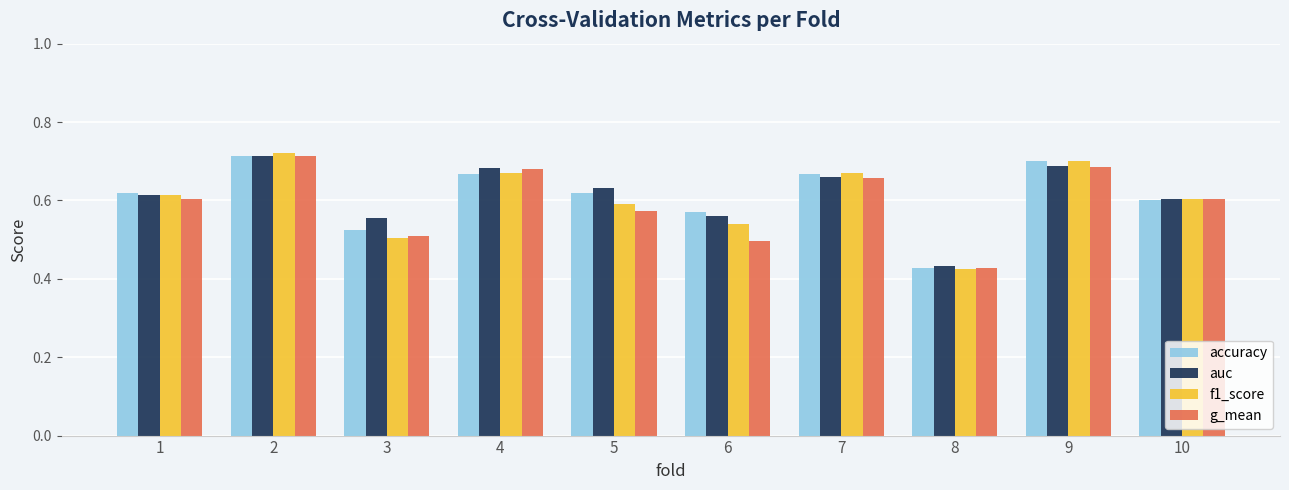

What is the difference between the second highest and minimum values in the f1_score series?

0.3